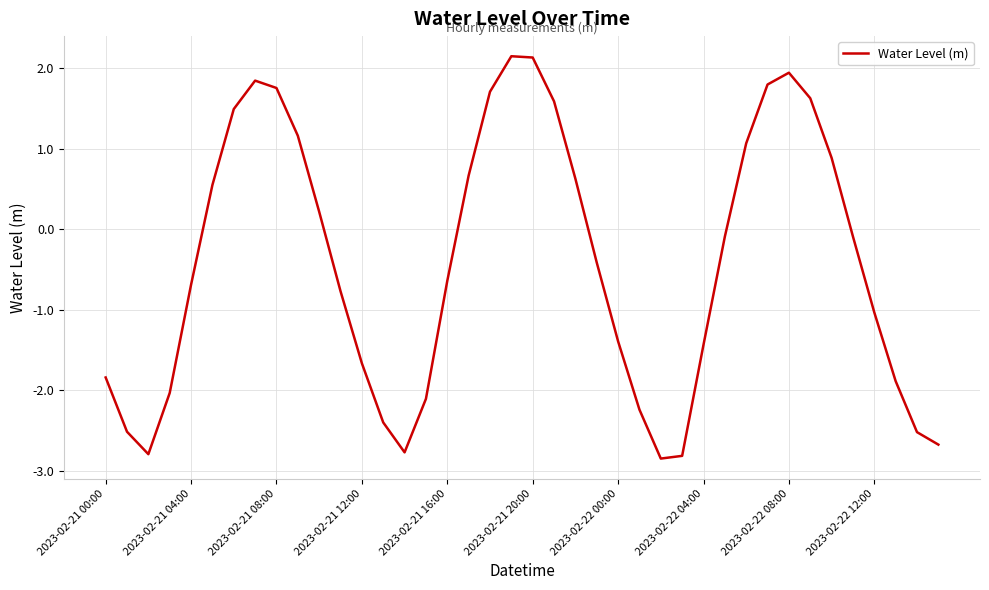

How many series are shown in this chart?

1